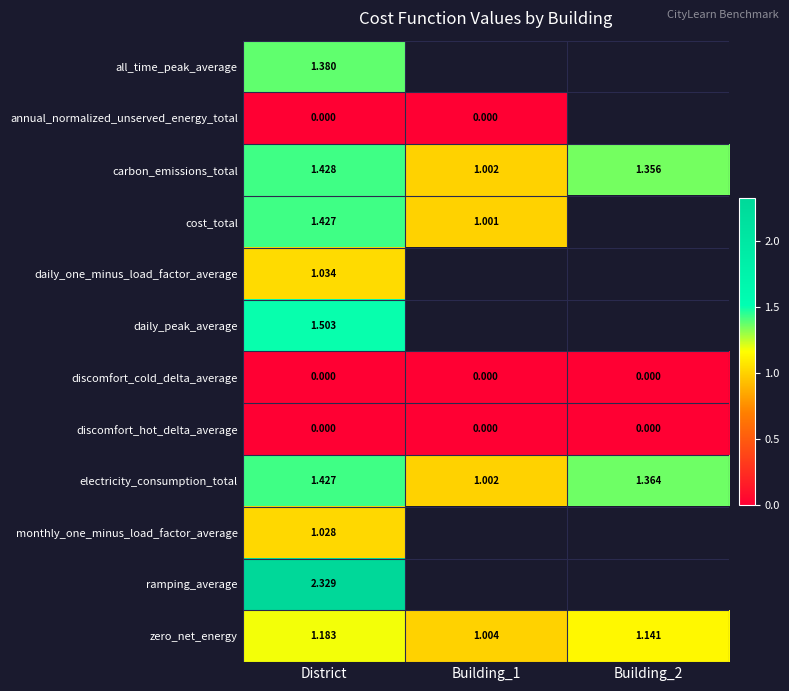

What is the maximum value shown in the chart?

2.3